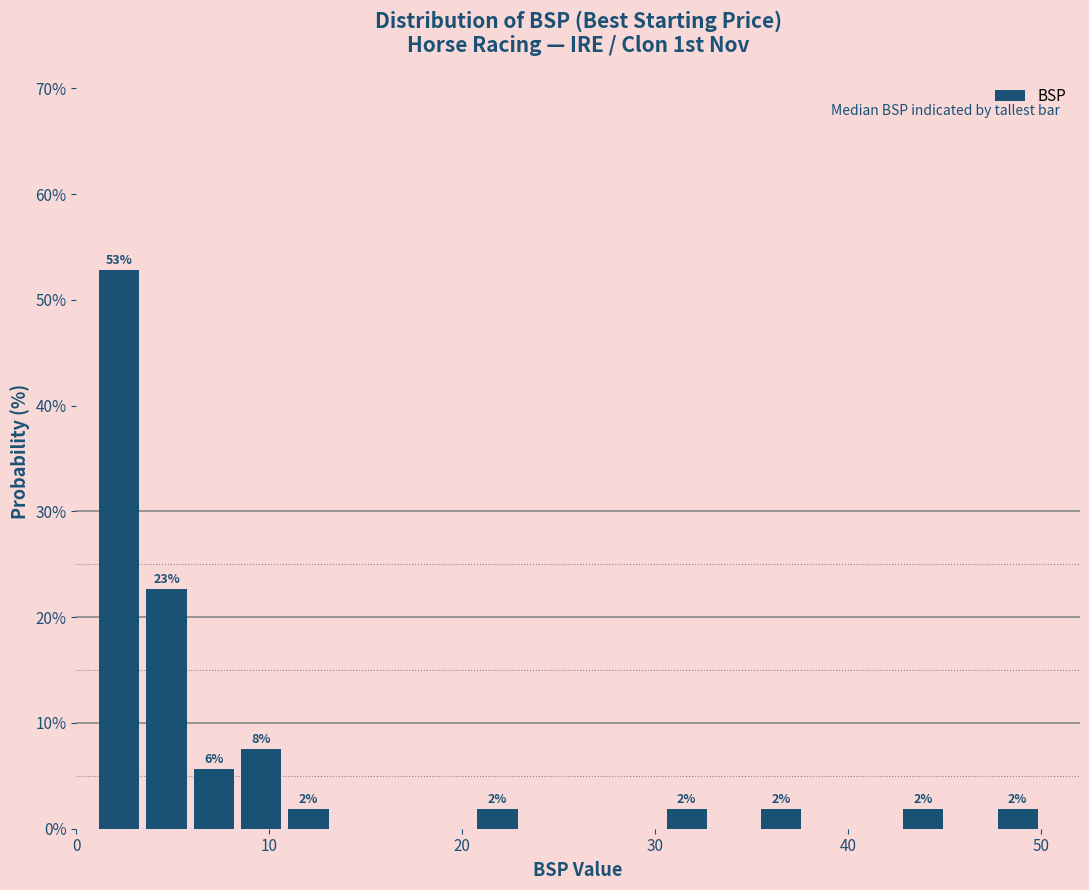

Around what value on the x-axis is the tallest bar? Give the approximate position of its centre, as read against the axis.

2